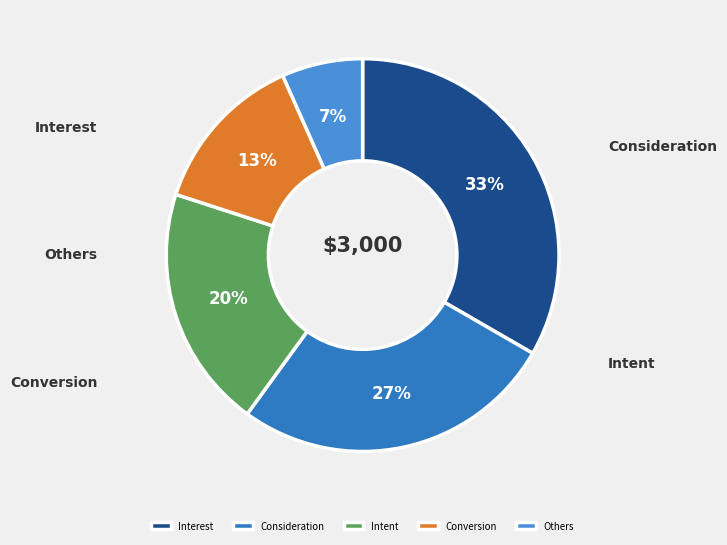

Is there any slice that represents more than half of the pie?

No